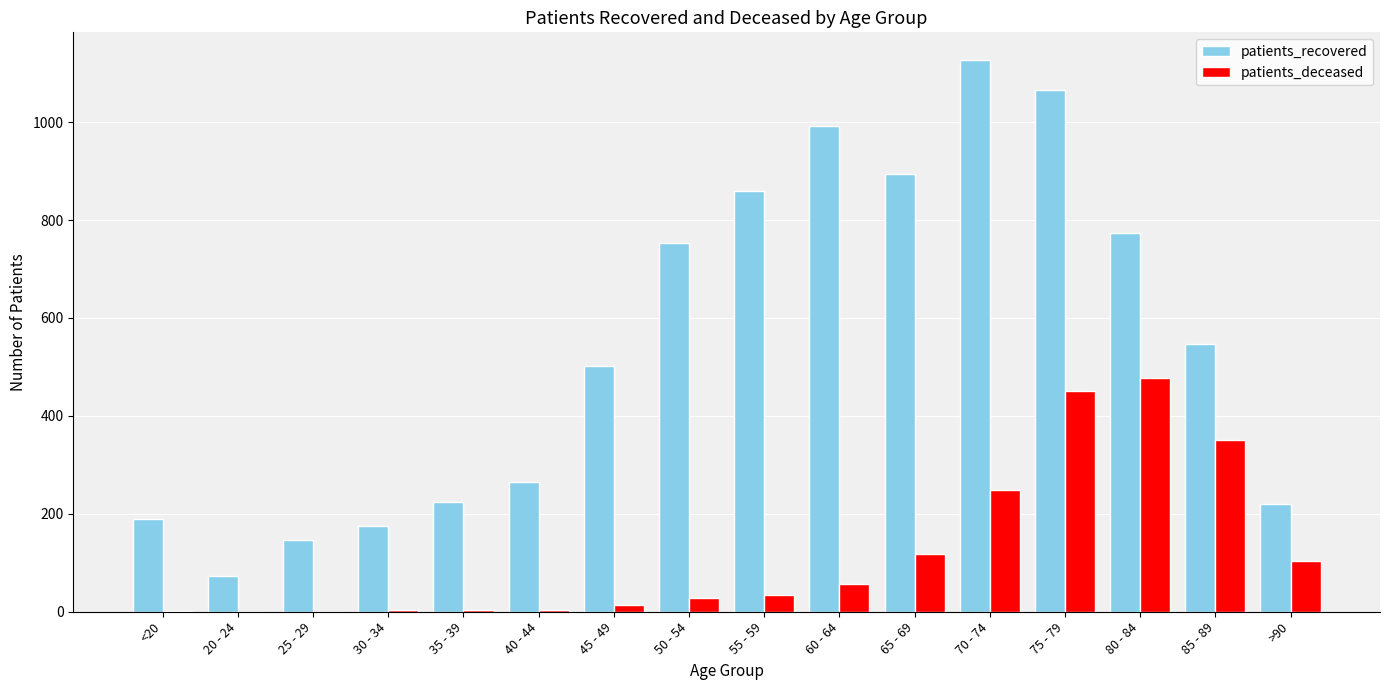

Which series has the largest total across all categories?

patients_recovered